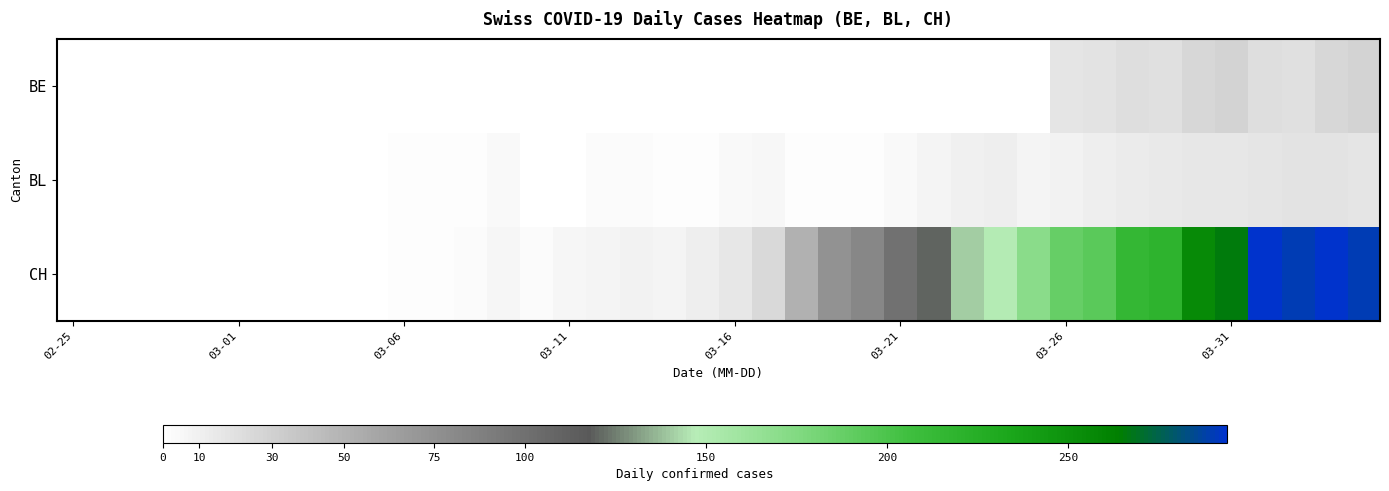

Reading left to right, extract all data points from this chart.

BE: 0	0	0	0	0	0	0	0	0	0	0	0	0	0	0	0	0	0	0	0	0	0	0	0	0	0	0	0	0	0	17	18	21	20	26	28	21	20	26	28
BL: 0	0	0	0	0	0	0	0	0	0	2	2	2	4	1	1	3	3	2	2	4	5	2	2	2	4	7	10	11	8	9	11	13	14	16	16	17	18	18	17
CH: 0	0	0	0	0	0	0	0	0	0	2	2	3	6	3	6	8	9	8	11	15	25	51	74	82	99	120	141	149	171	188	194	214	219	255	266	293	290	294	290